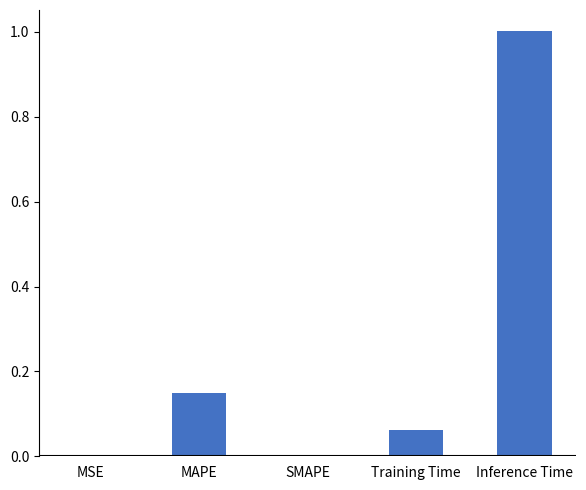

Is it true that the value at SMAPE is 0.0?

True